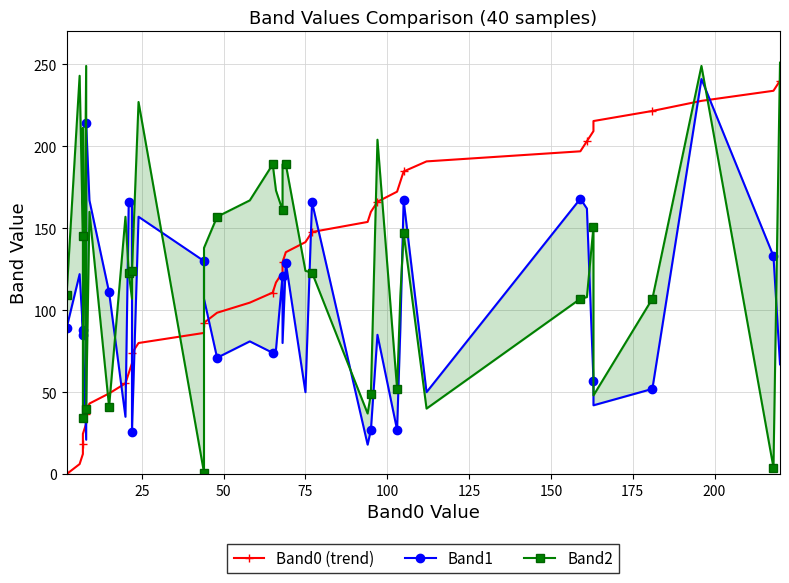

Which series ends up on top after the final intersection of Band2 and Band0 (trend)?

Band2